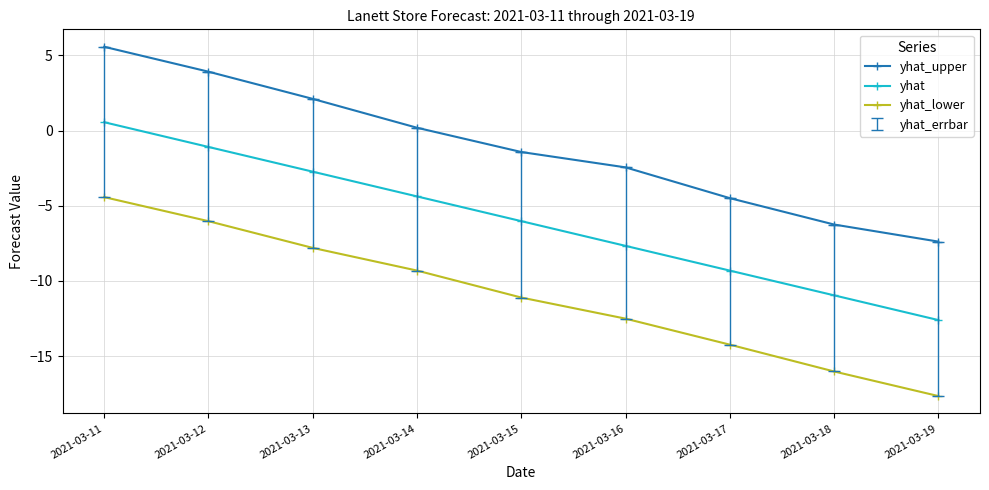

What is the difference between the yhat_upper values at 2021-03-15 and 2021-03-18?

4.8